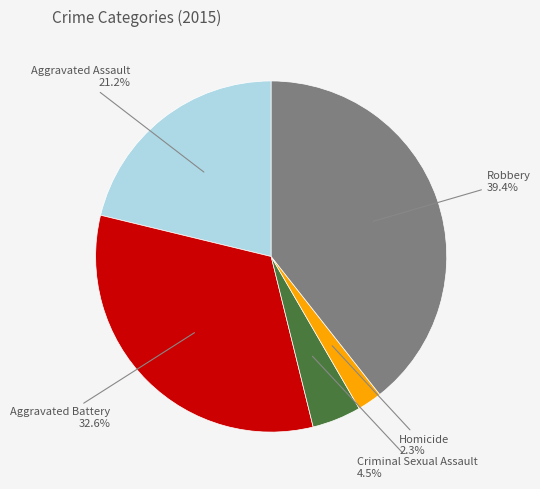

True or false: Aggravated Assault accounts for 21% of the total.

True